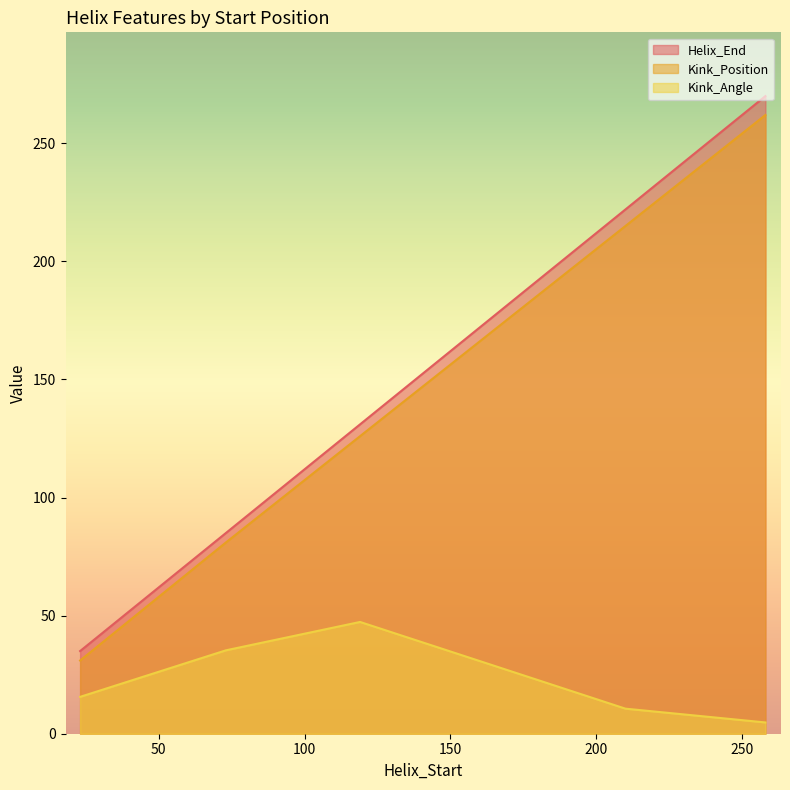

Reading left to right, what are all the values shown in this chart?

Helix_End: 35.0	85.0	131.0	222.0	270.0
Kink_Position: 31.0	81.0	126.0	215.0	262.0
Kink_Angle: 15.6	35.3	47.3	10.6	4.8